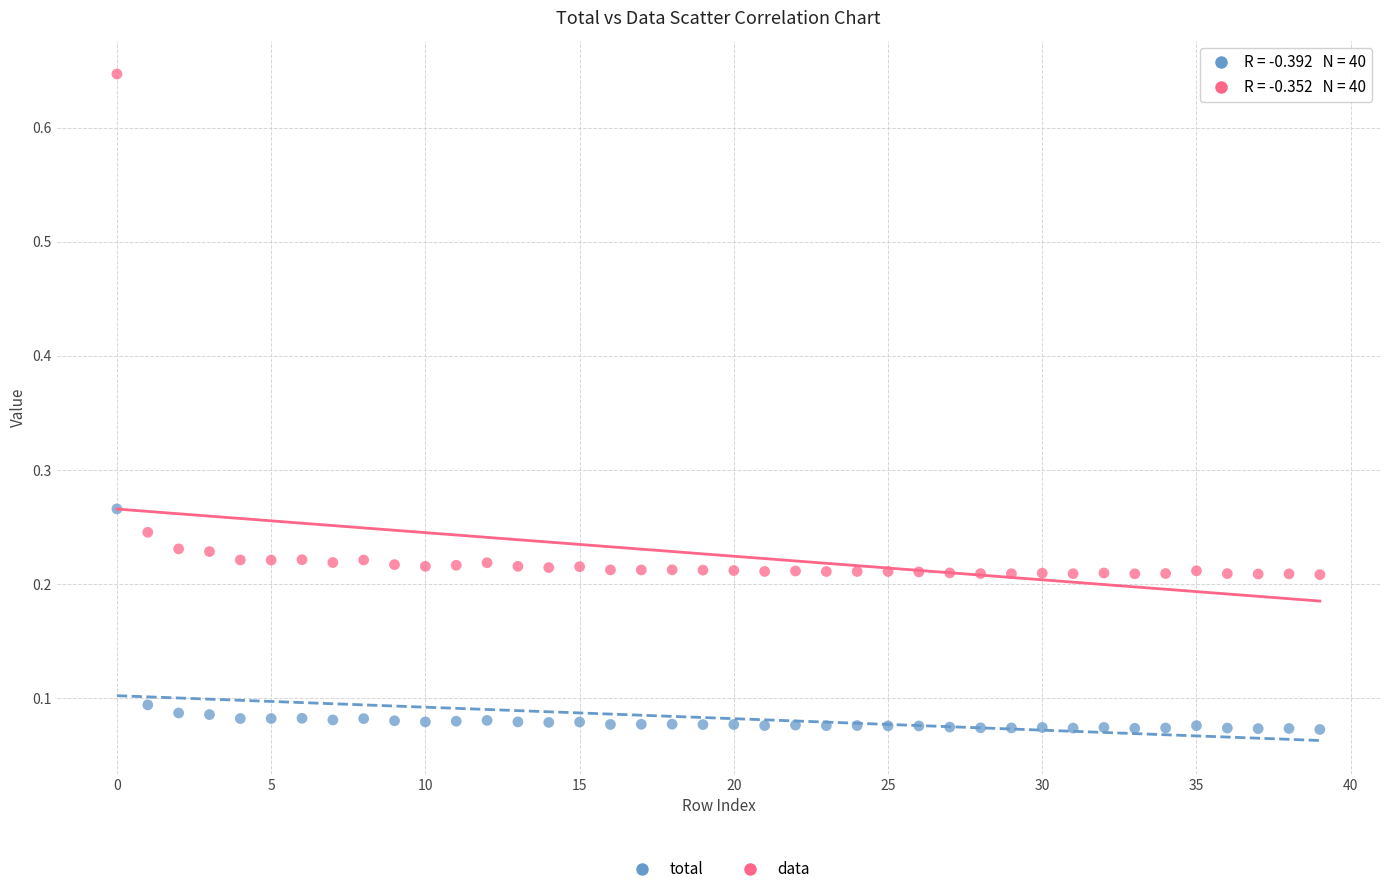

Which series has the largest Y range (max minus min)?

data